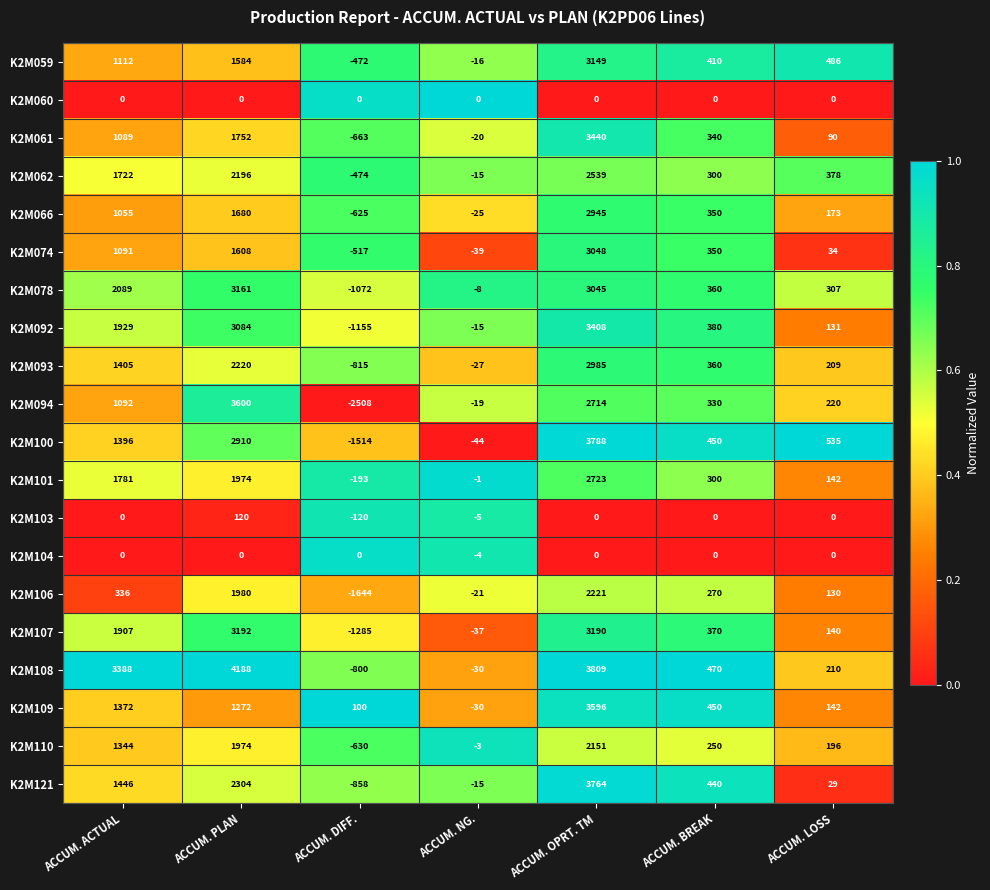

Rank the categories by K2M092 value from lowest to highest.

ACCUM. DIFF., ACCUM. NG., ACCUM. LOSS, ACCUM. BREAK, ACCUM. ACTUAL, ACCUM. PLAN, ACCUM. OPRT. TM